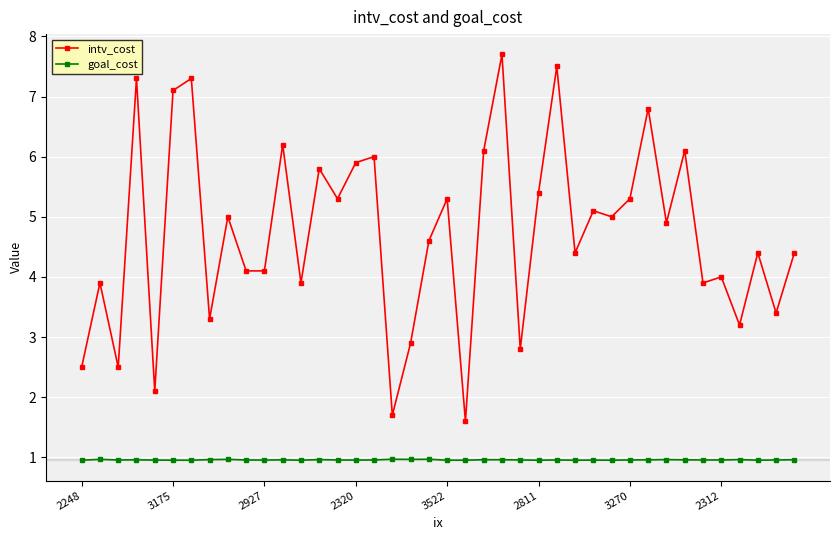

Is this an area chart (filled region under the line)?

No